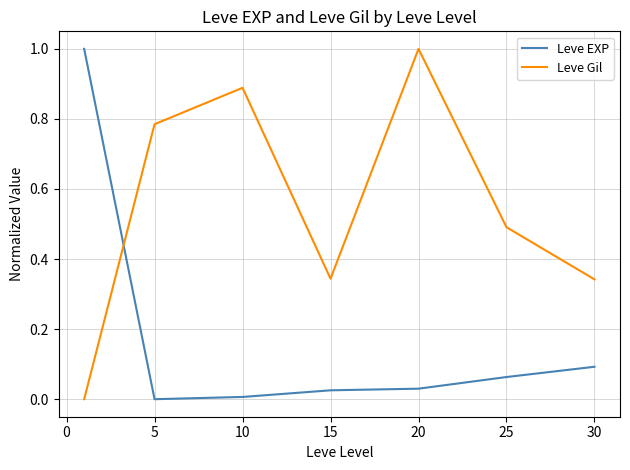

Which series has the largest total across all categories?

Leve Gil